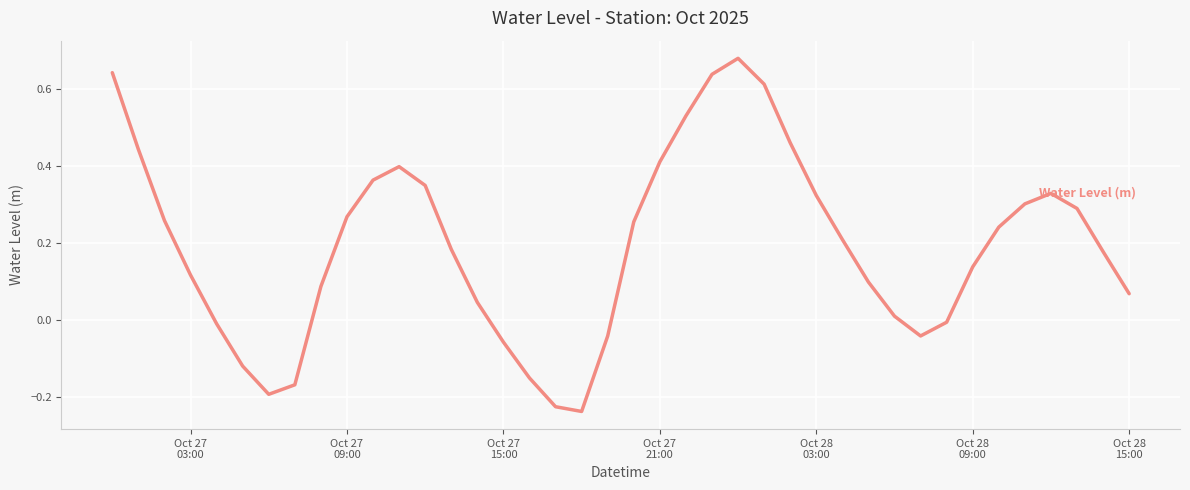

Does the chart have visible grid lines?

Yes